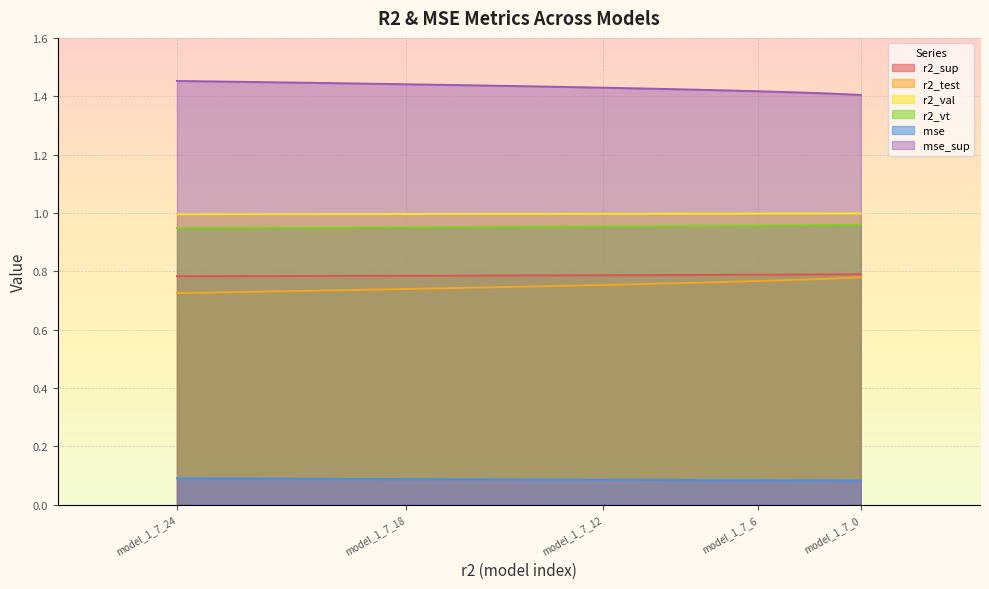

Between model_1_7_6 and model_1_7_8, which series saw the biggest shift?

r2_test